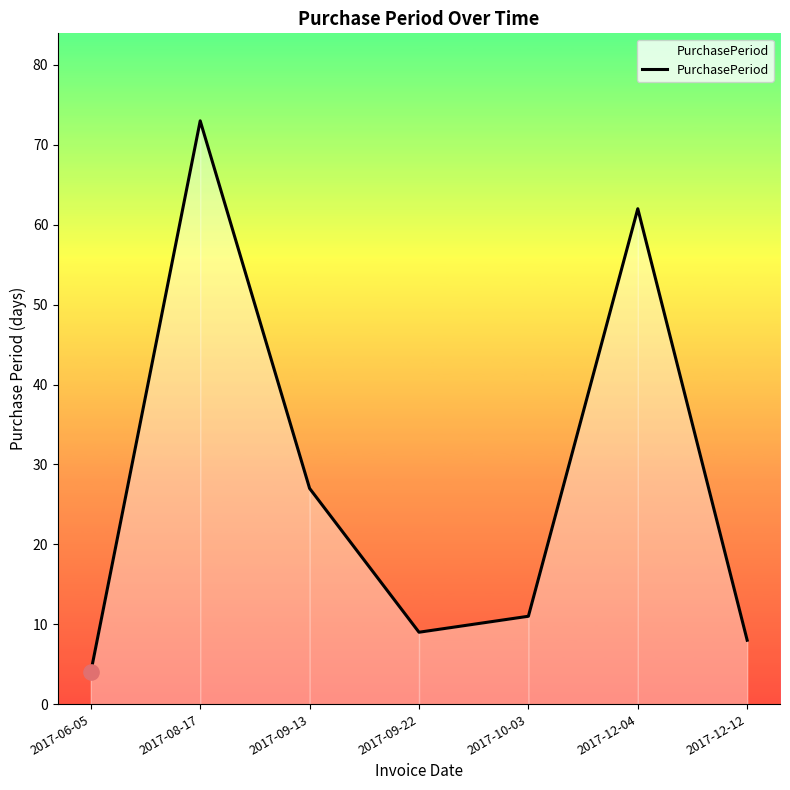

What is the change in value from 2017-12-04 to 2017-12-12?

-54